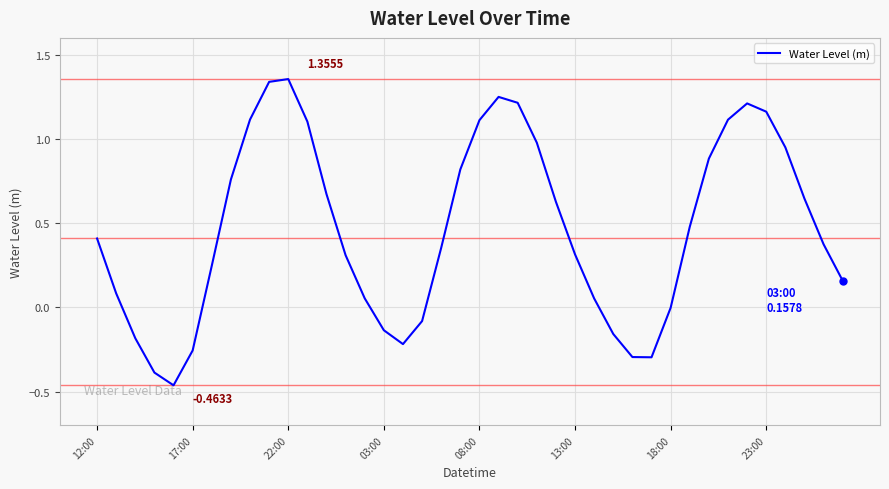

What is the difference between the maximum and minimum values?

1.8